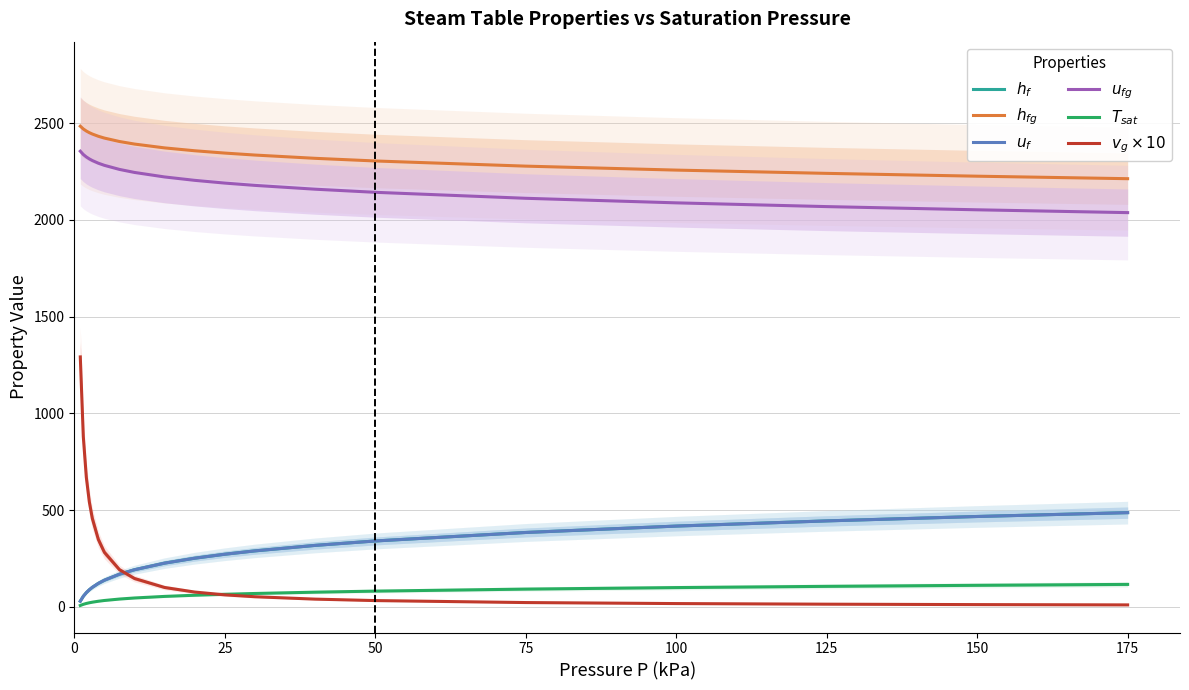

What is the label of the 8th point from the left?

175